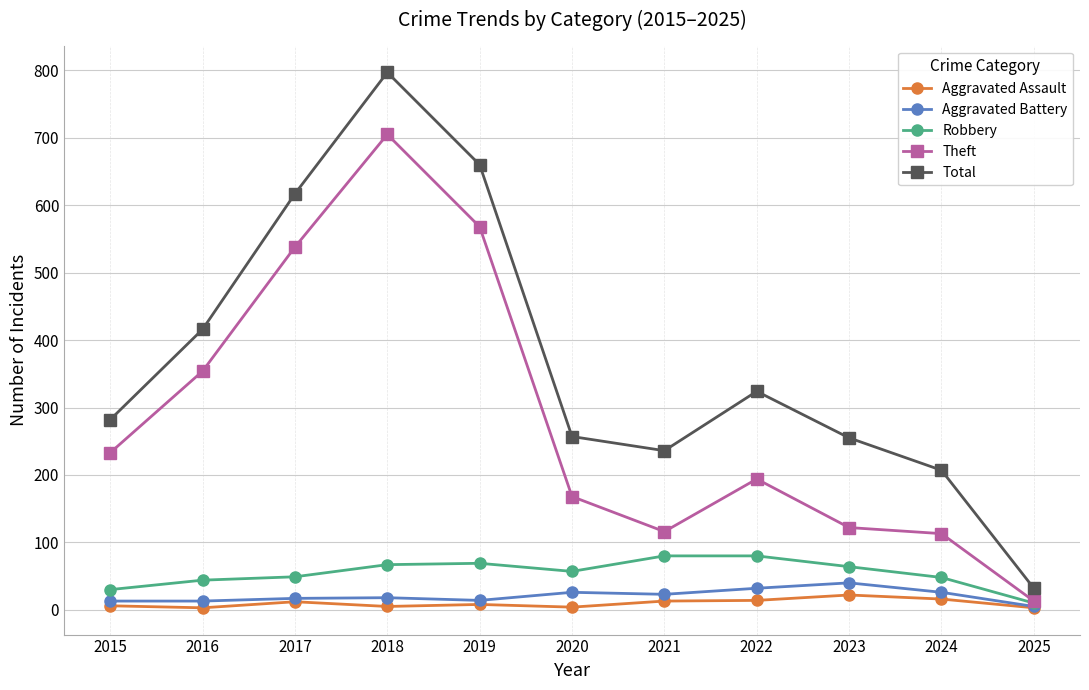

What is the value of the Total point at the 7th from the left?

236